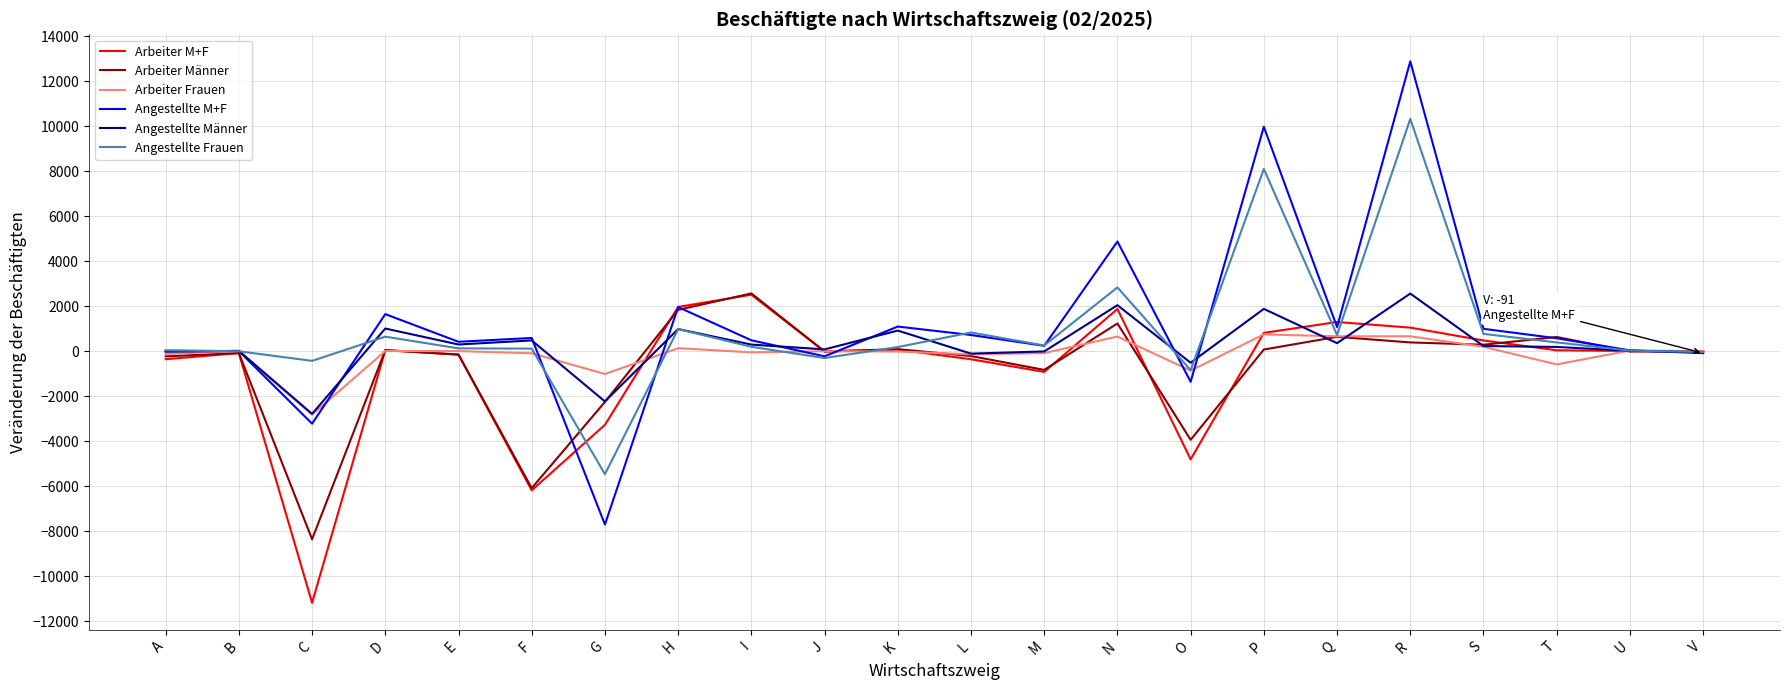

In Angestellte M+F, how many points are lower than both neighbors (excluding endpoints)?

7